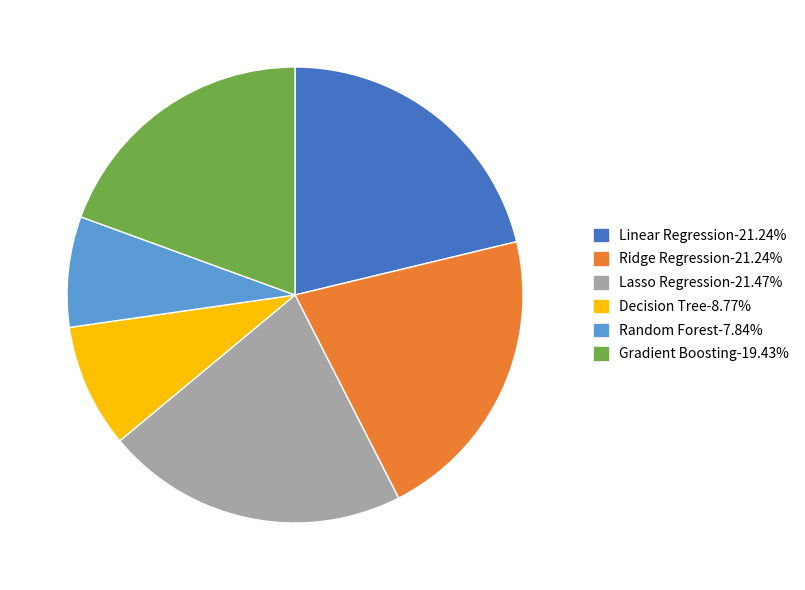

Does Decision Tree-8.77% account for over 50% of the chart?

No